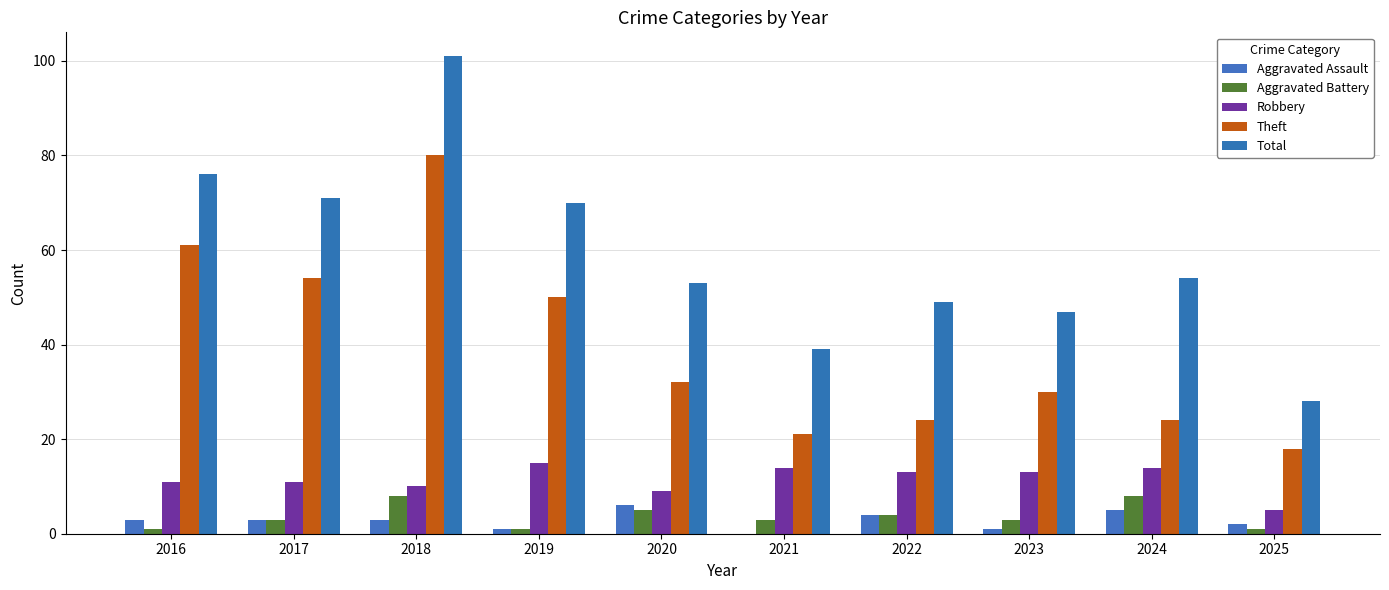

Which series has the largest total across all categories?

Total